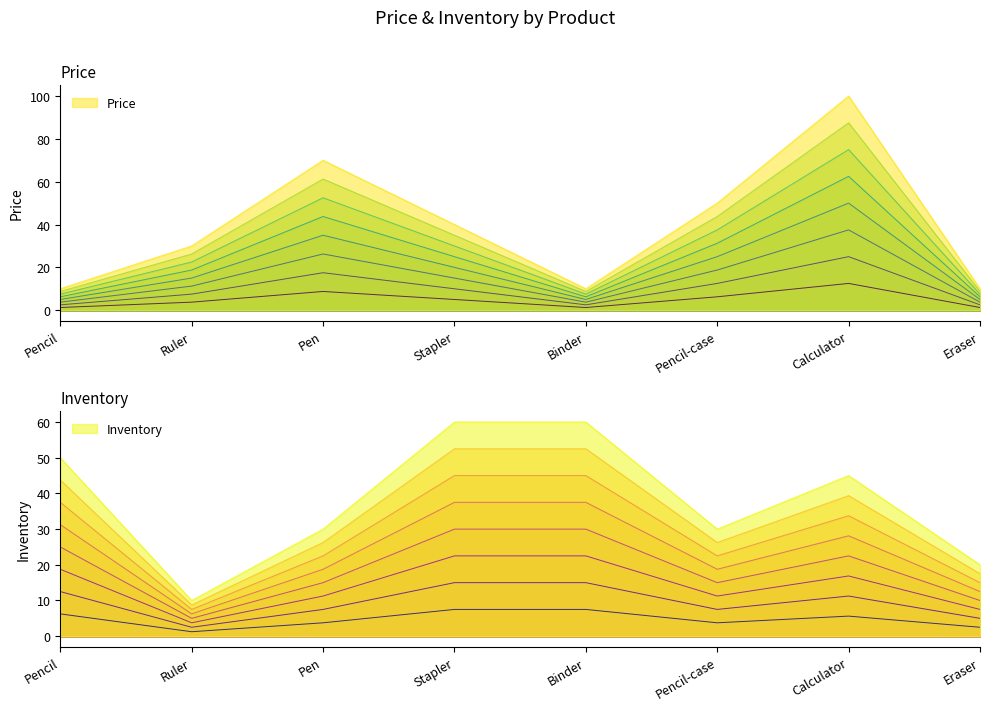

True or false: Inventory and Price intersect in this chart.

True